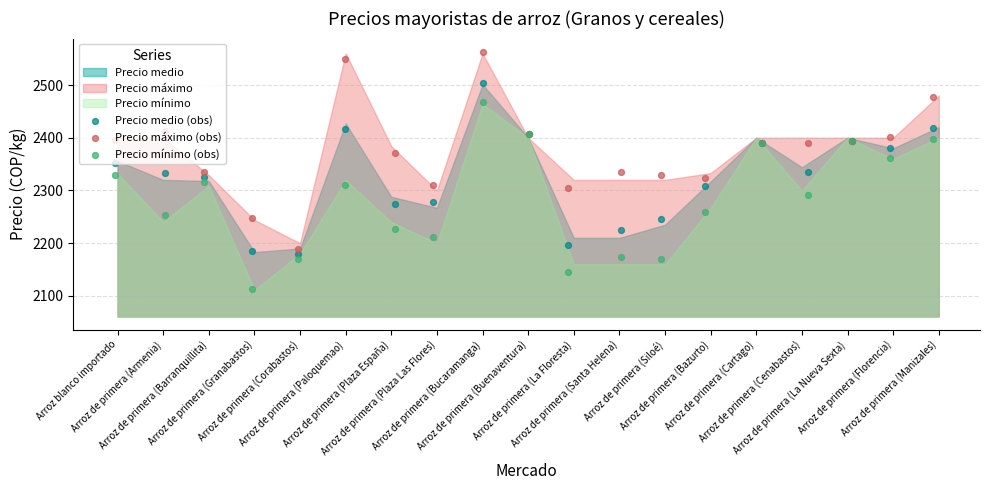

Which series has the largest total across all categories?

Precio máximo (obs)